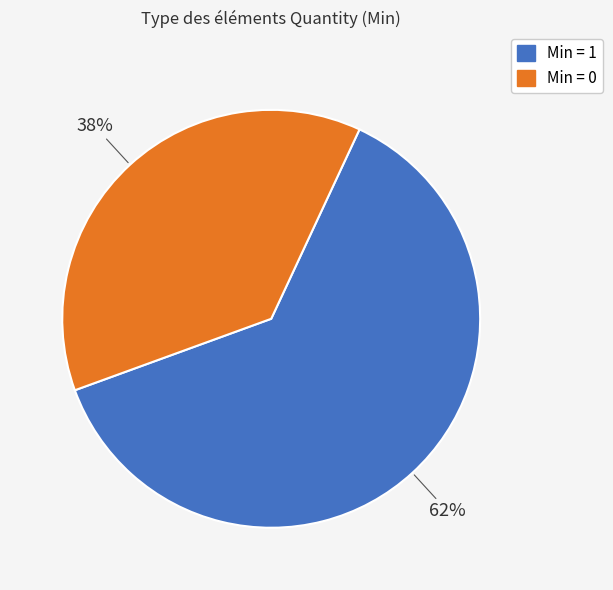

Is there a majority slice in this chart?

Yes